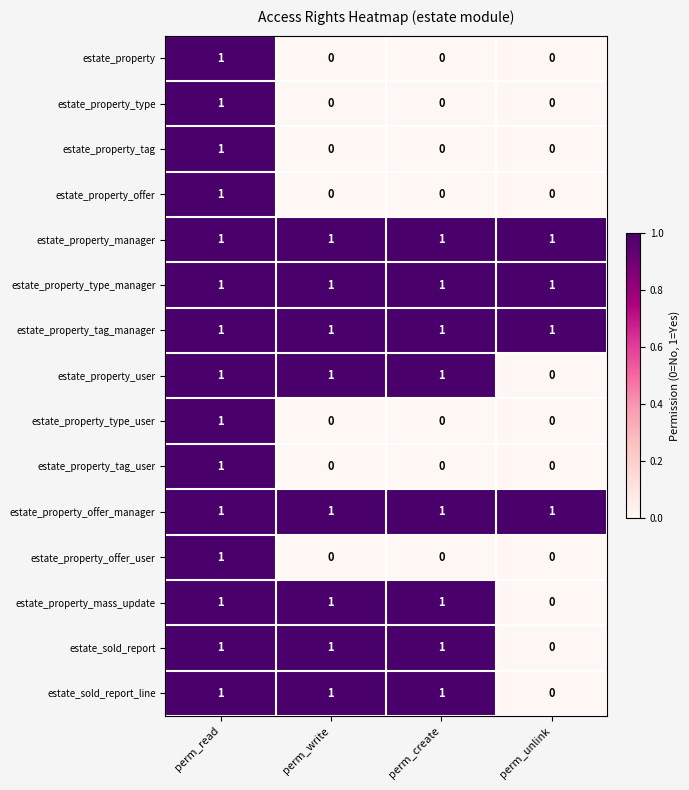

Is the value of estate_property_type_manager at perm_unlink greater than the value of estate_property_type at perm_write?

Yes